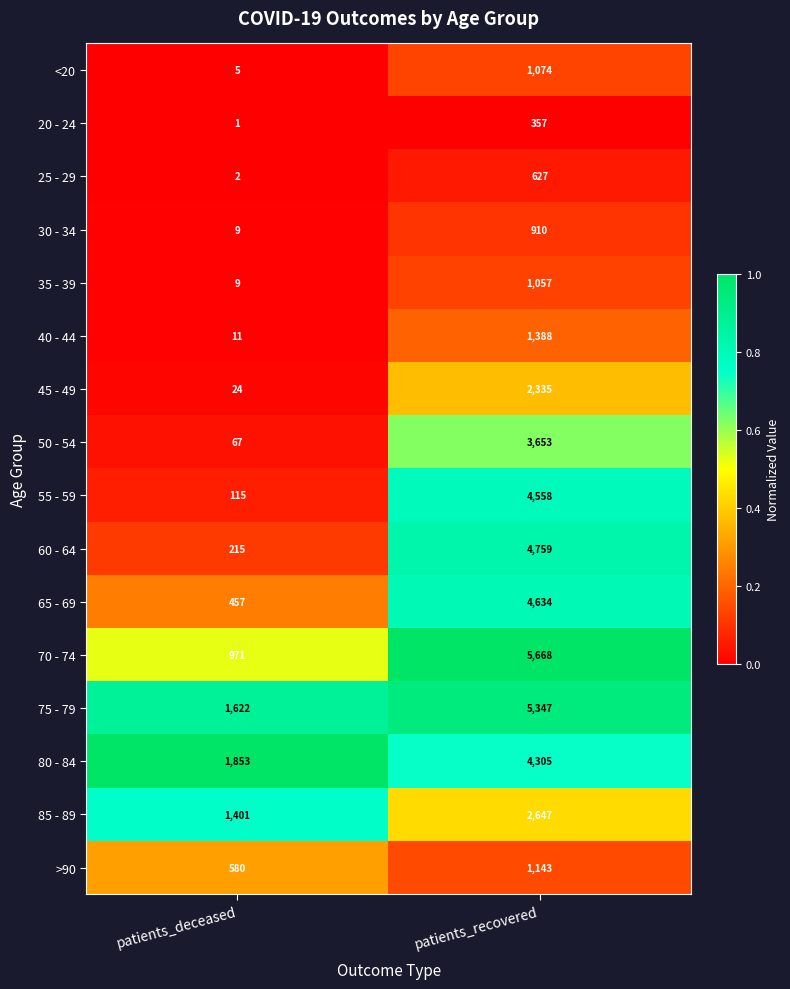

What is the difference between the highest and lowest values at patients_deceased?

1852